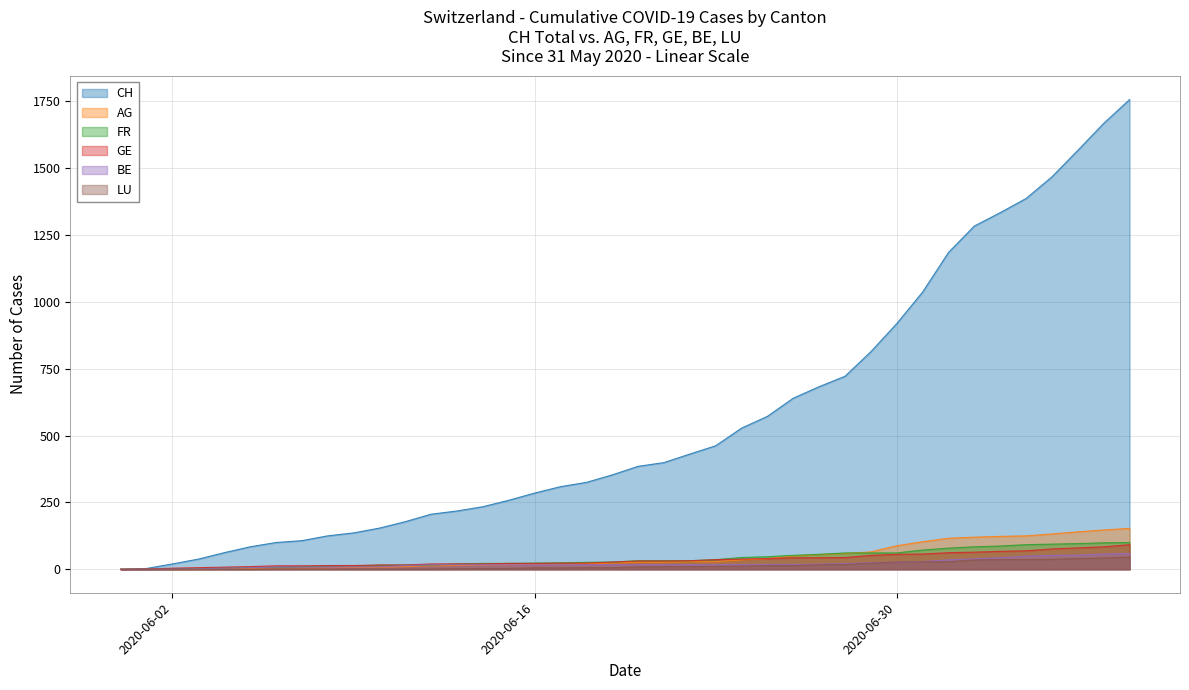

True or false: LU has more than 2 points higher than both neighbors.

False